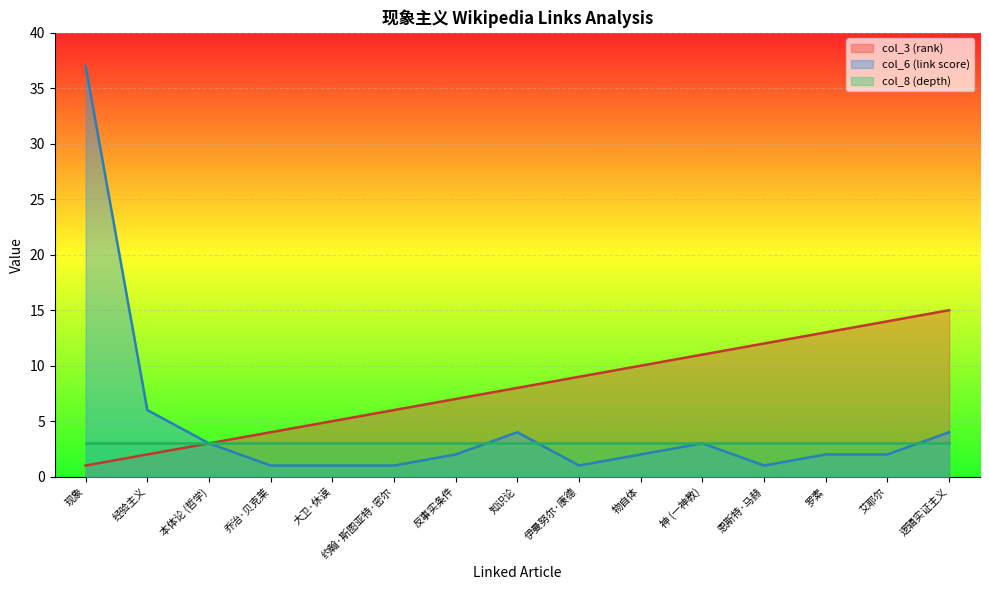

Is the value of col_8 (depth) at 艾耶尔 greater than the value of col_6 (link score) at 现象?

No